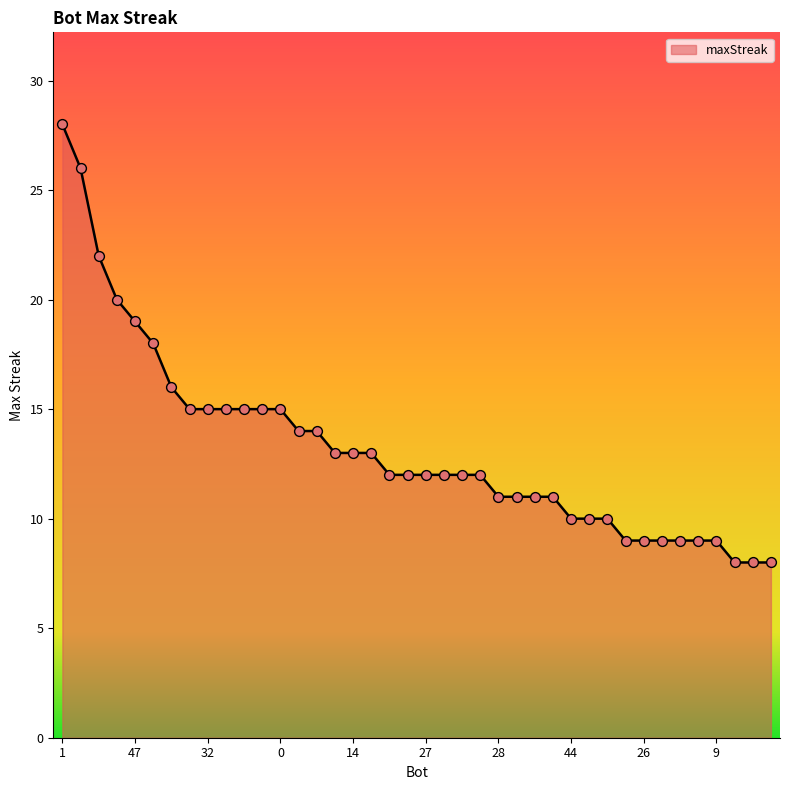

What is the difference between the maximum and minimum values?

20